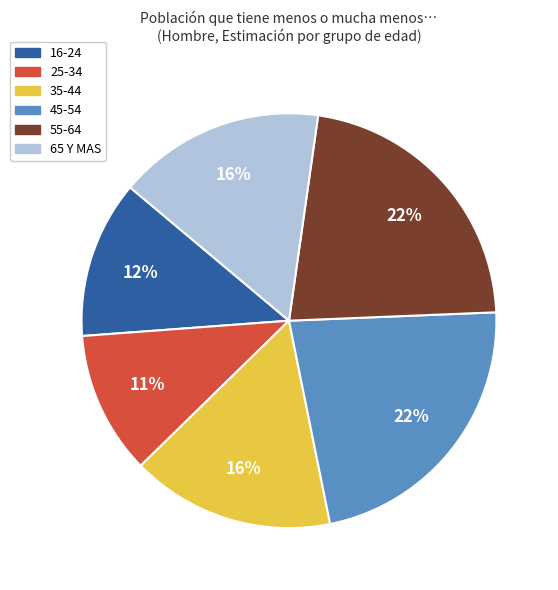

To the nearest percent, what is the difference between the 16-24 and 65 Y MAS slice percentages?

4%